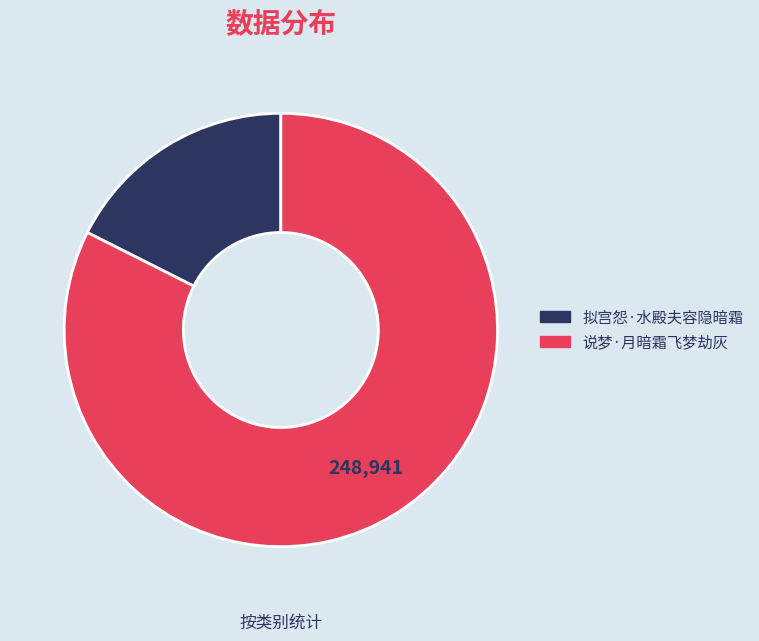

How many segments does this pie chart have?

2